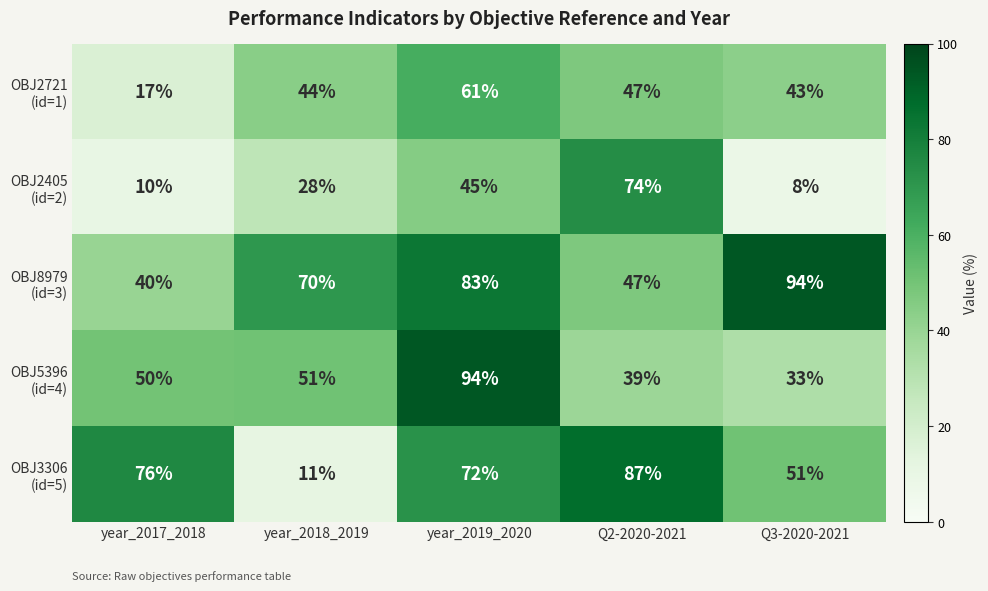

At how many categories does at least one series exceed 41?

5